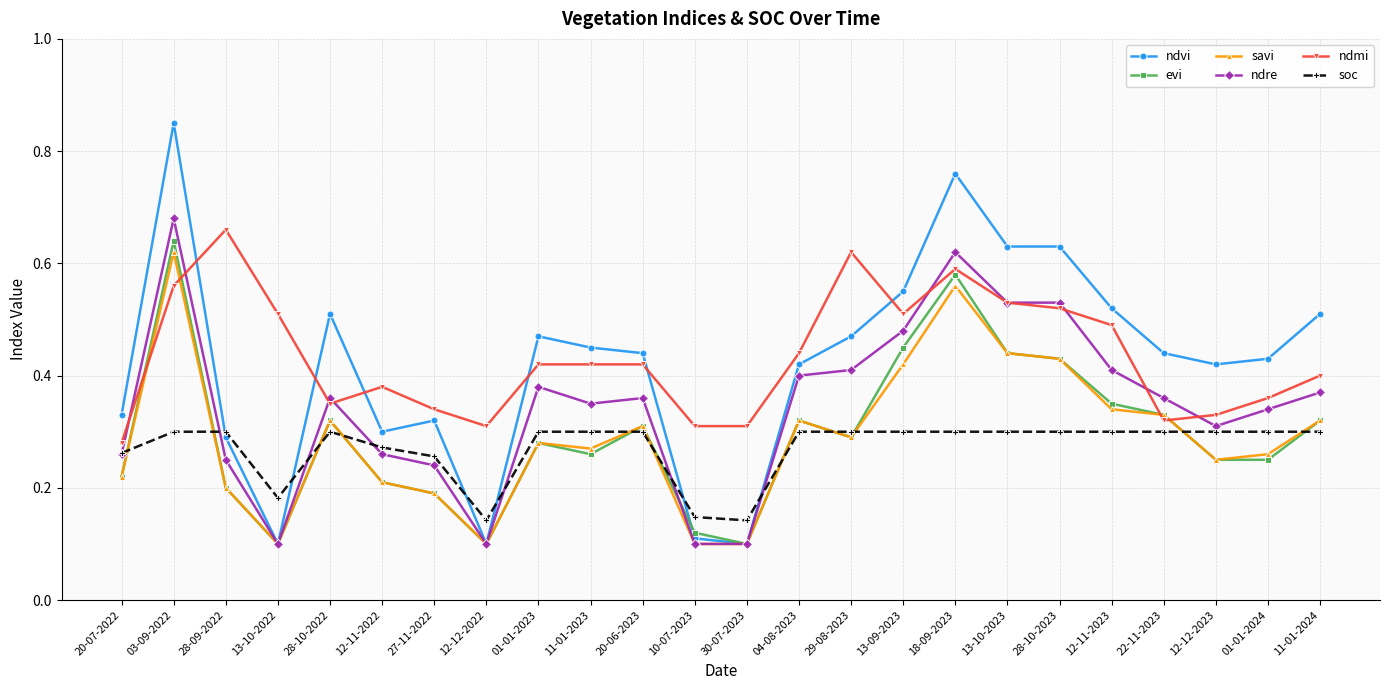

The value of ndvi at 20-07-2022 is 0.2. True or false?

False